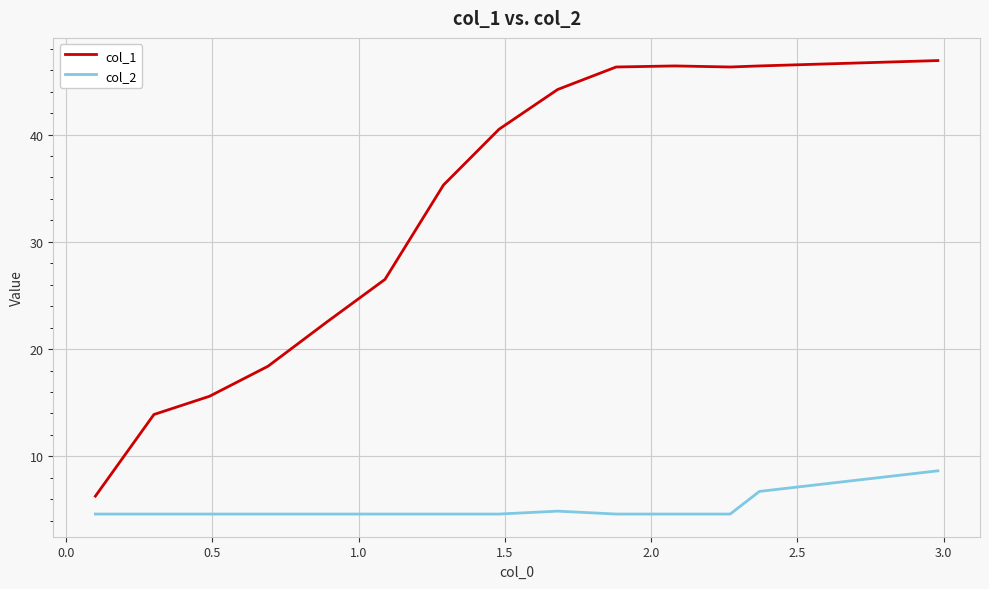

Which series has the largest total across all categories?

col_1